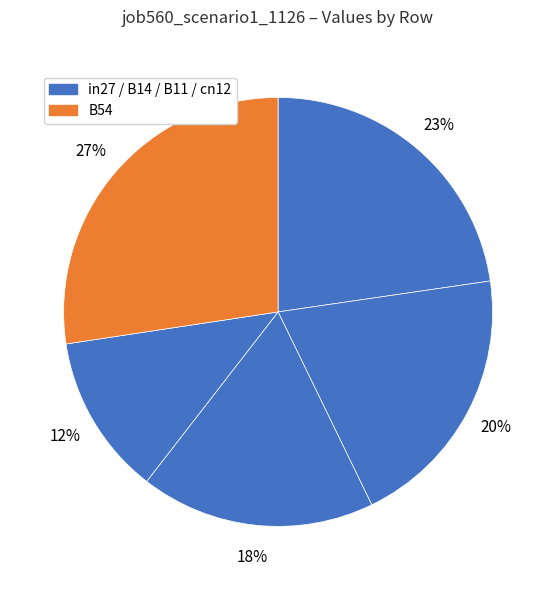

Count the number of slices in the pie.

5